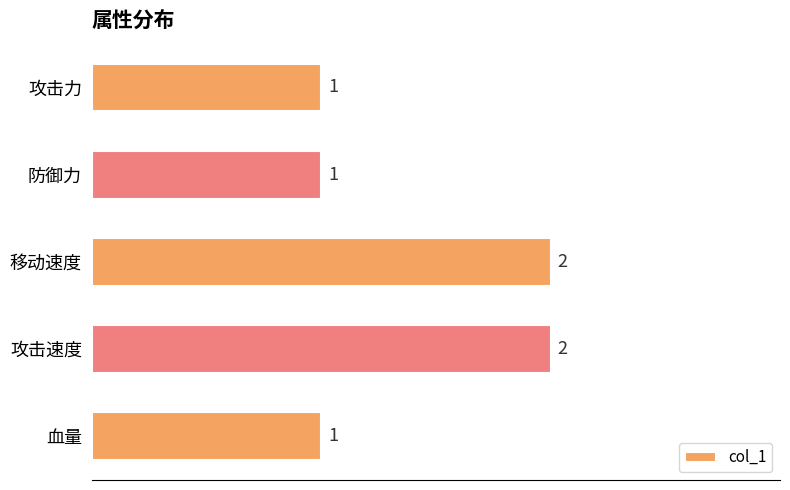

What is the value of the 4th bar from the top?

2